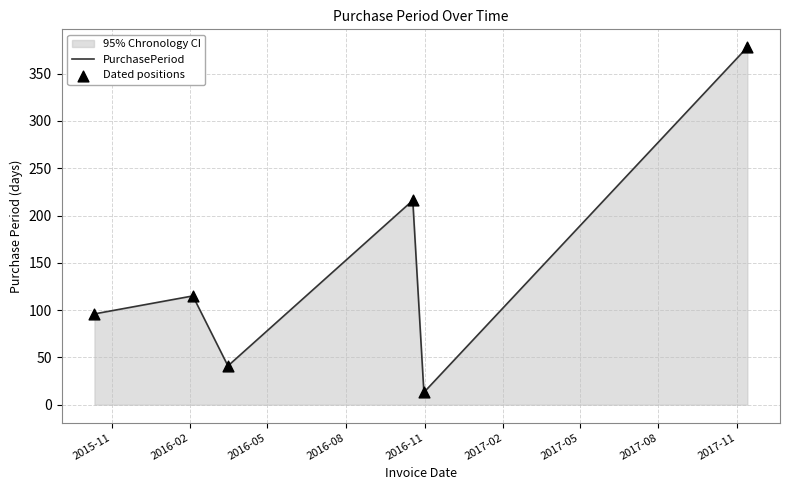

What is the maximum value shown in the chart?

378